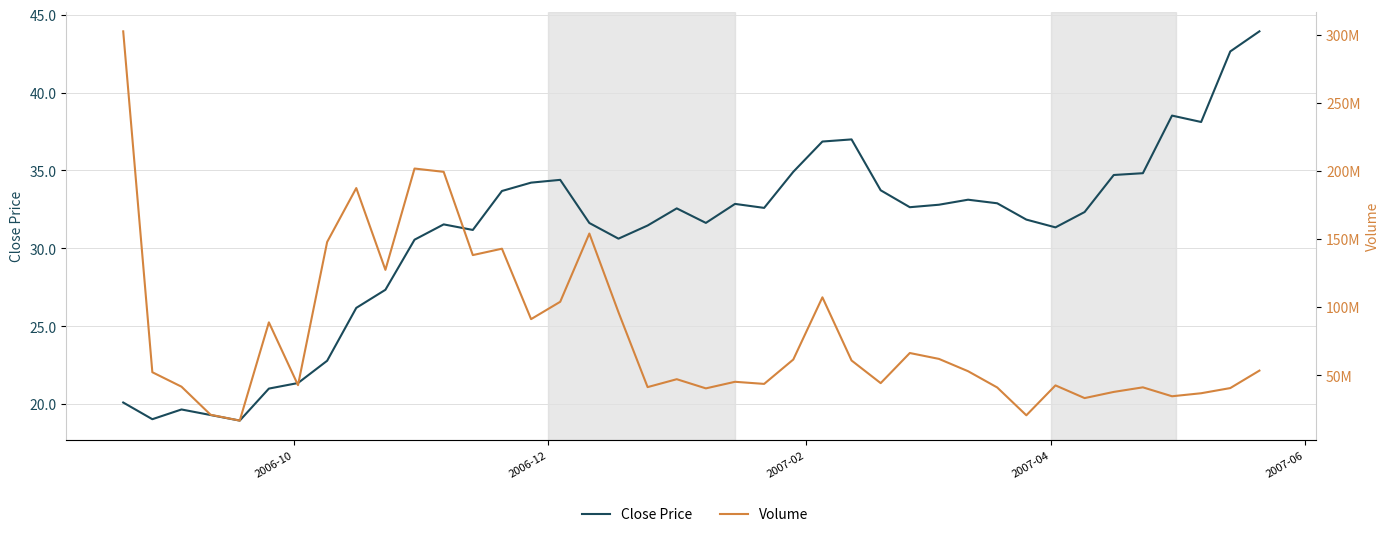

True or false: Volume and Close Price intersect in this chart.

False